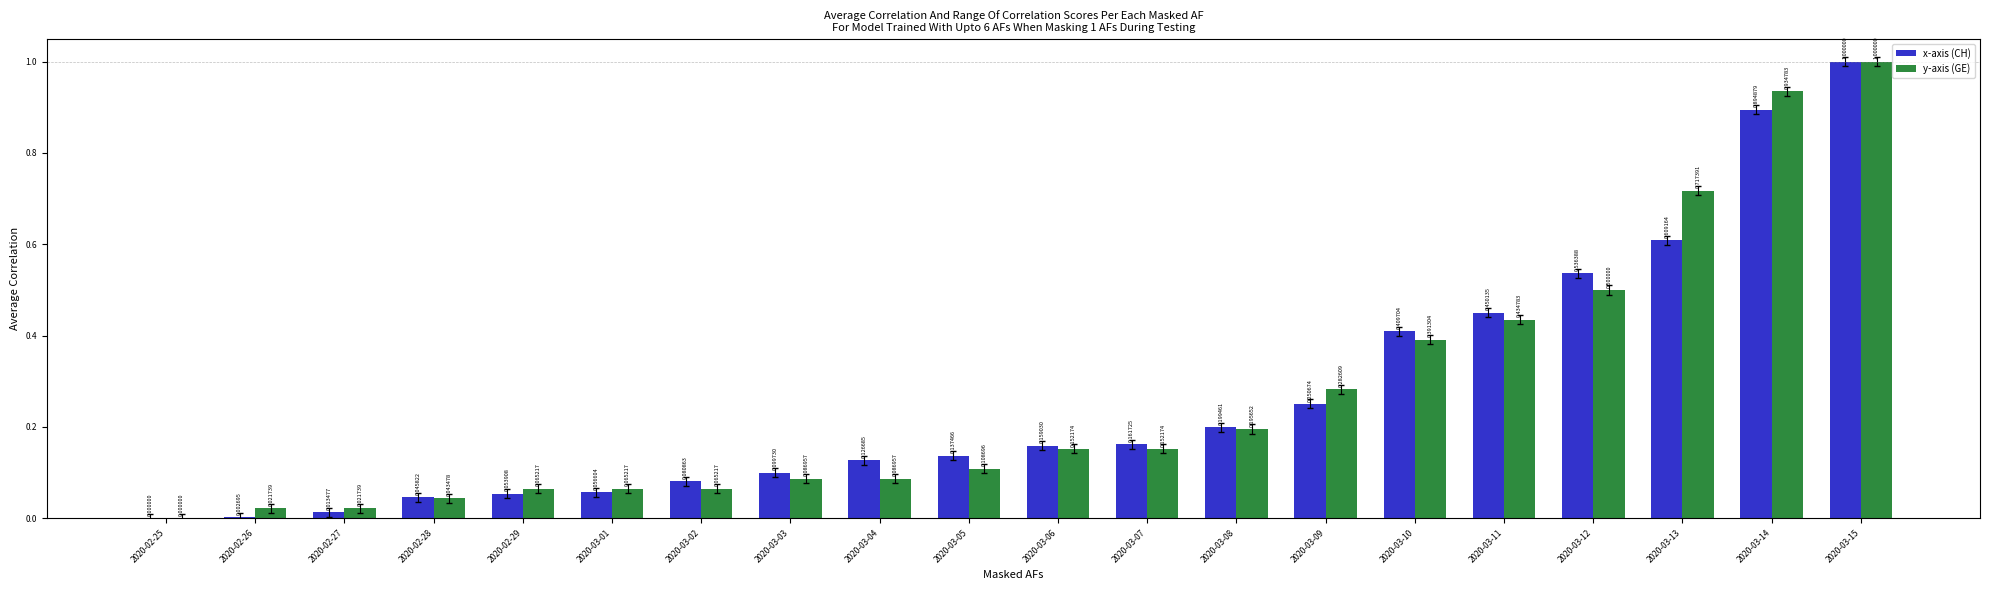

At which category is the sum across all series the highest?

2020-03-15